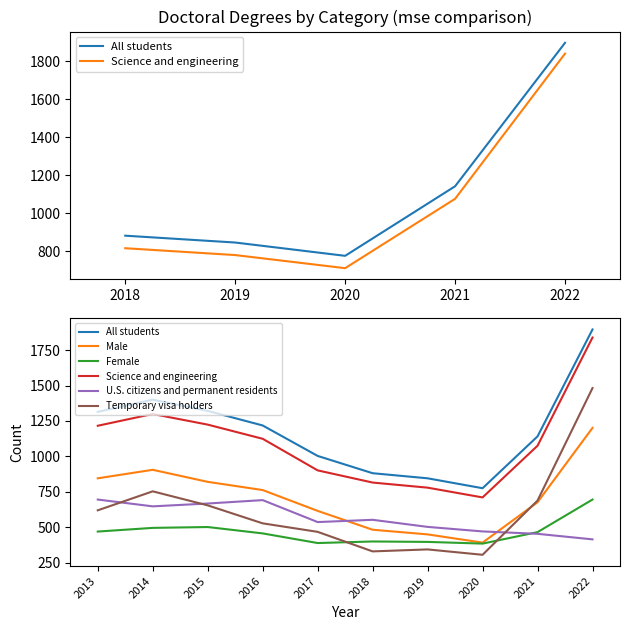

How many values in the Science and engineering series are below 1124?

5